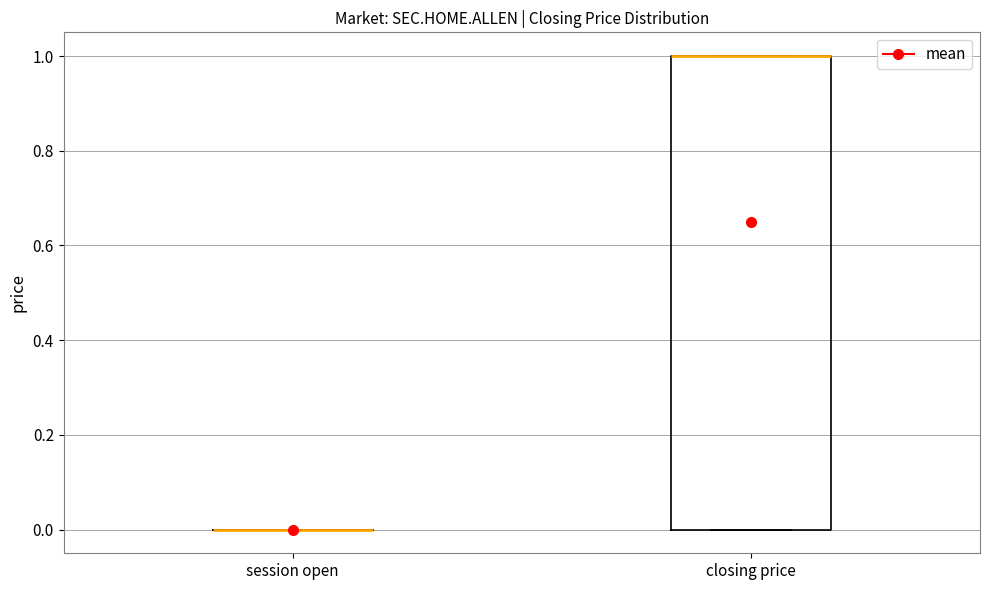

Which box is the tallest, from its lower edge to its upper edge?

closing price